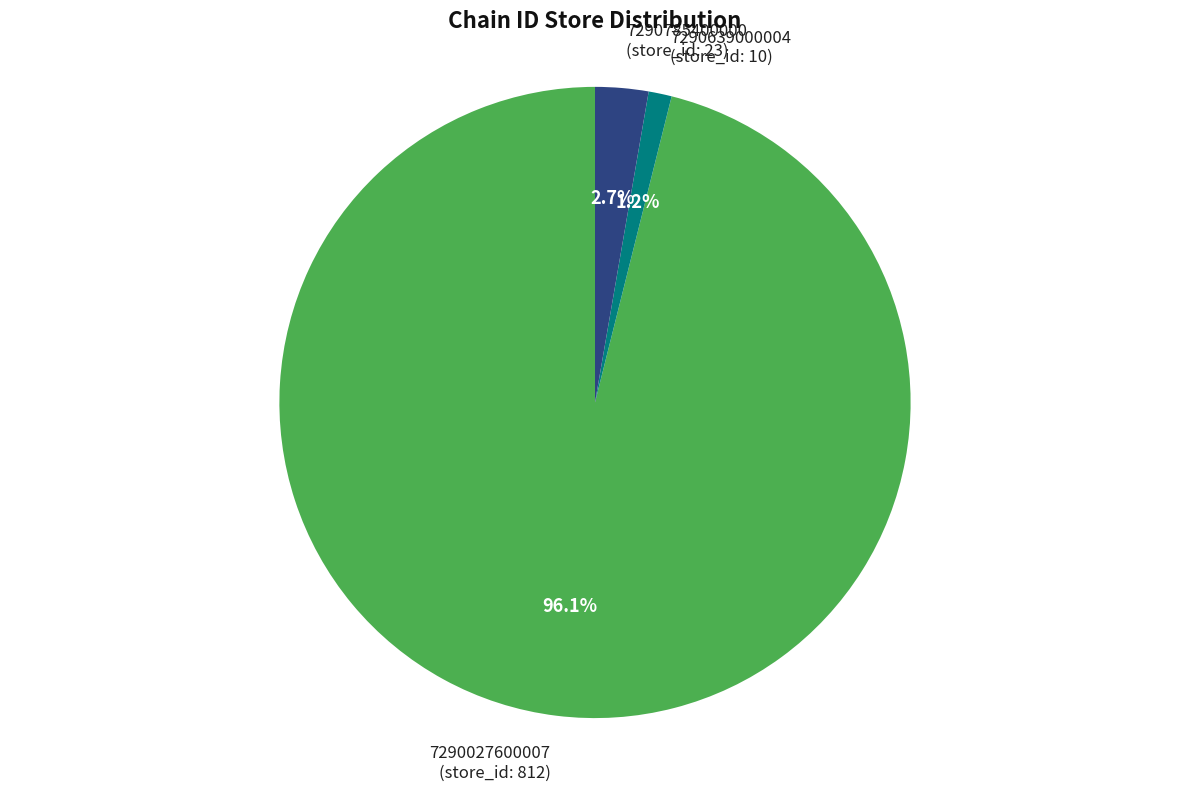

To the nearest percent, what is the average slice percentage?

33%